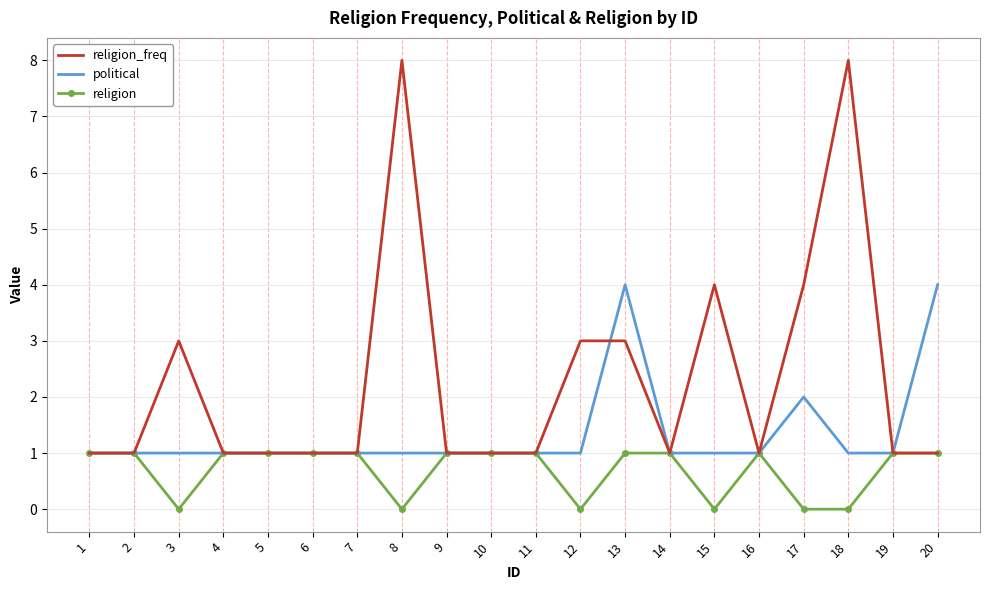

Rank the series by their average value, from highest to lowest.

religion_freq, political, religion